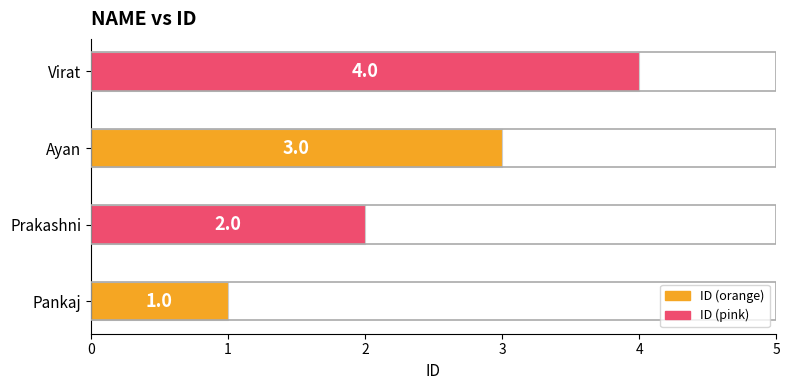

Between Pankaj and Virat, which is larger?

Virat